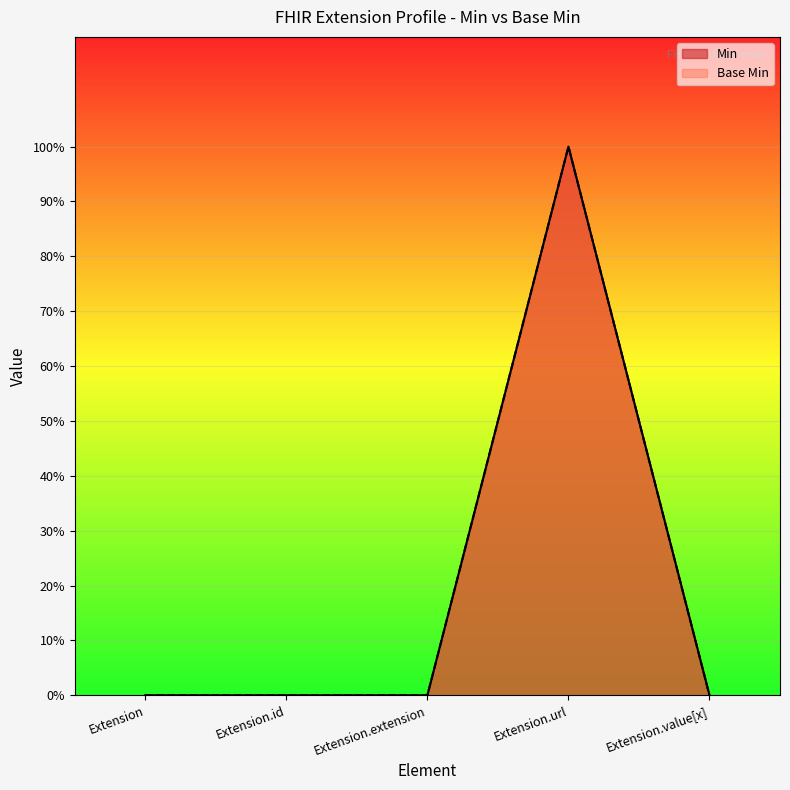

What is the maximum value shown in the chart?

1